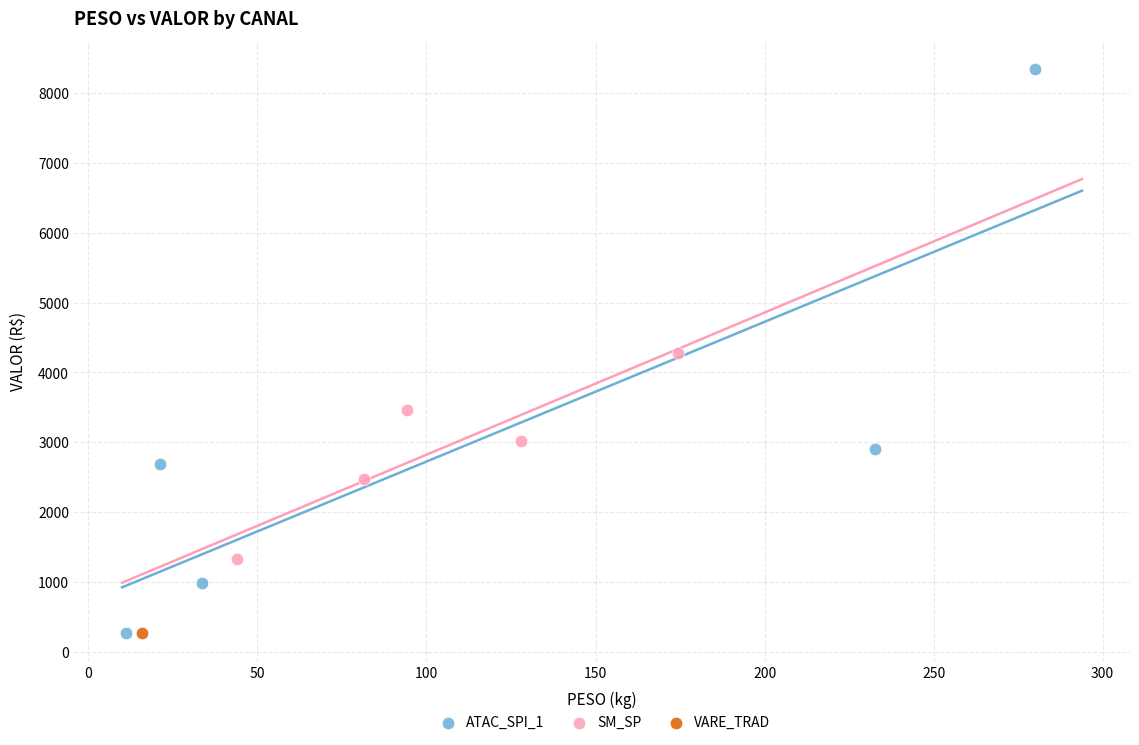

What are all the series names shown in the legend?

ATAC_SPI_1, SM_SP, VARE_TRAD